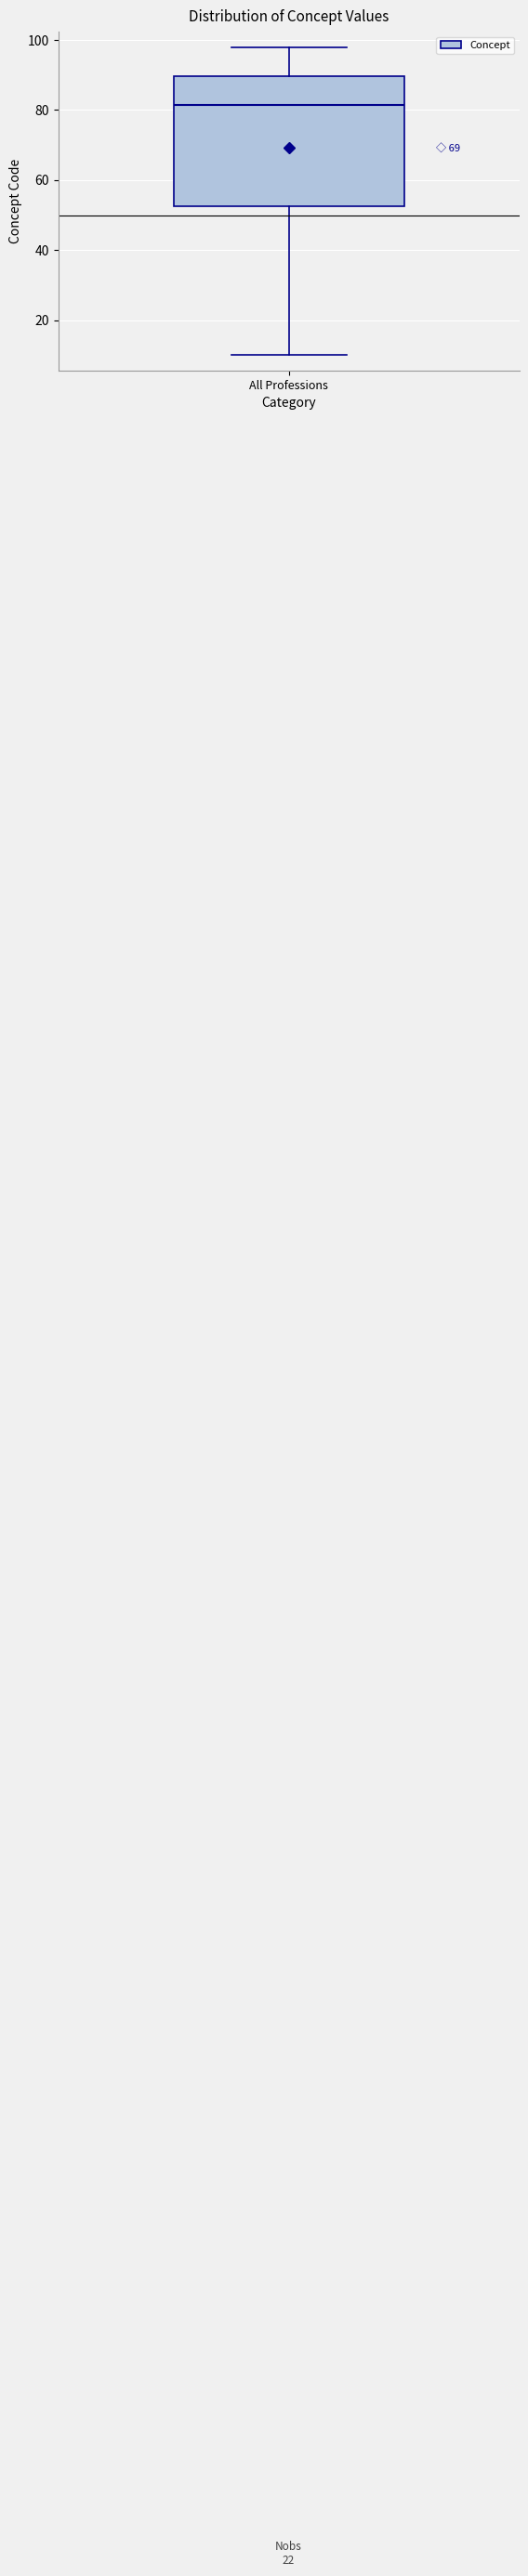

Read this box plot against the y-axis: the position of the median line, the range covered by the box, and the ends of both whiskers. The values are not printed on the chart, so give them approximately, as read against the axis.

median 82, box 52 to 90, whiskers 10 to 98